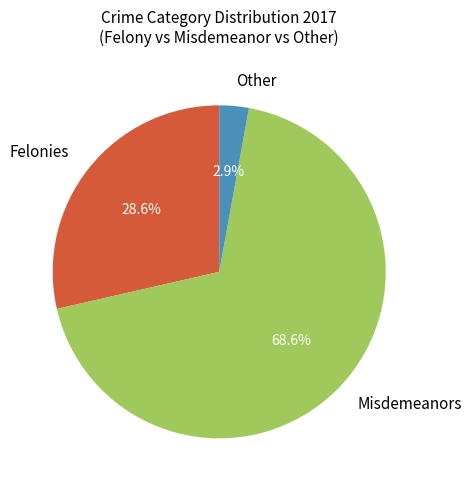

How many segments does this pie chart have?

3